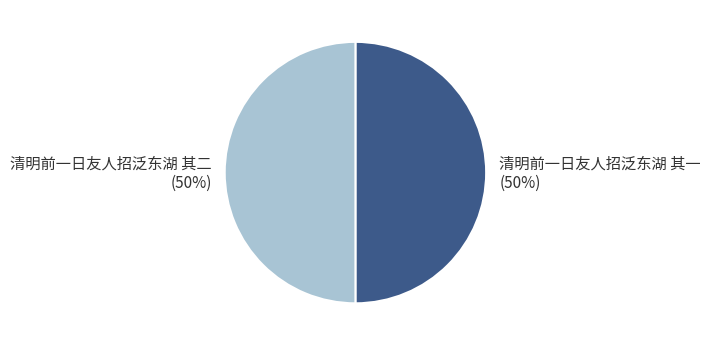

How many segments does this pie chart have?

2